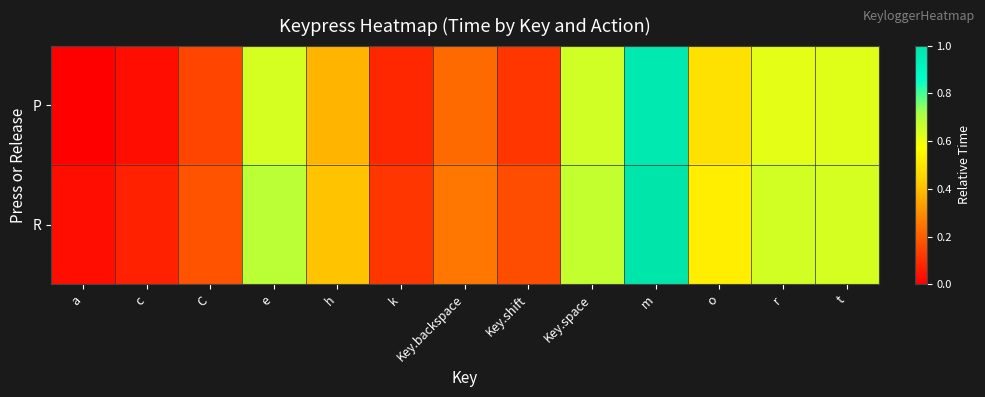

Reading left to right, transcribe all the data shown in this chart.

P: a=0.0	c=0.0	C=0.1	e=0.6	h=0.4	k=0.1	Key.backspace=0.2	Key.shift=0.1	Key.space=0.6	m=1.0	o=0.5	r=0.6	t=0.6
R: a=0.0	c=0.1	C=0.2	e=0.7	h=0.4	k=0.1	Key.backspace=0.3	Key.shift=0.2	Key.space=0.7	m=1.0	o=0.5	r=0.6	t=0.6